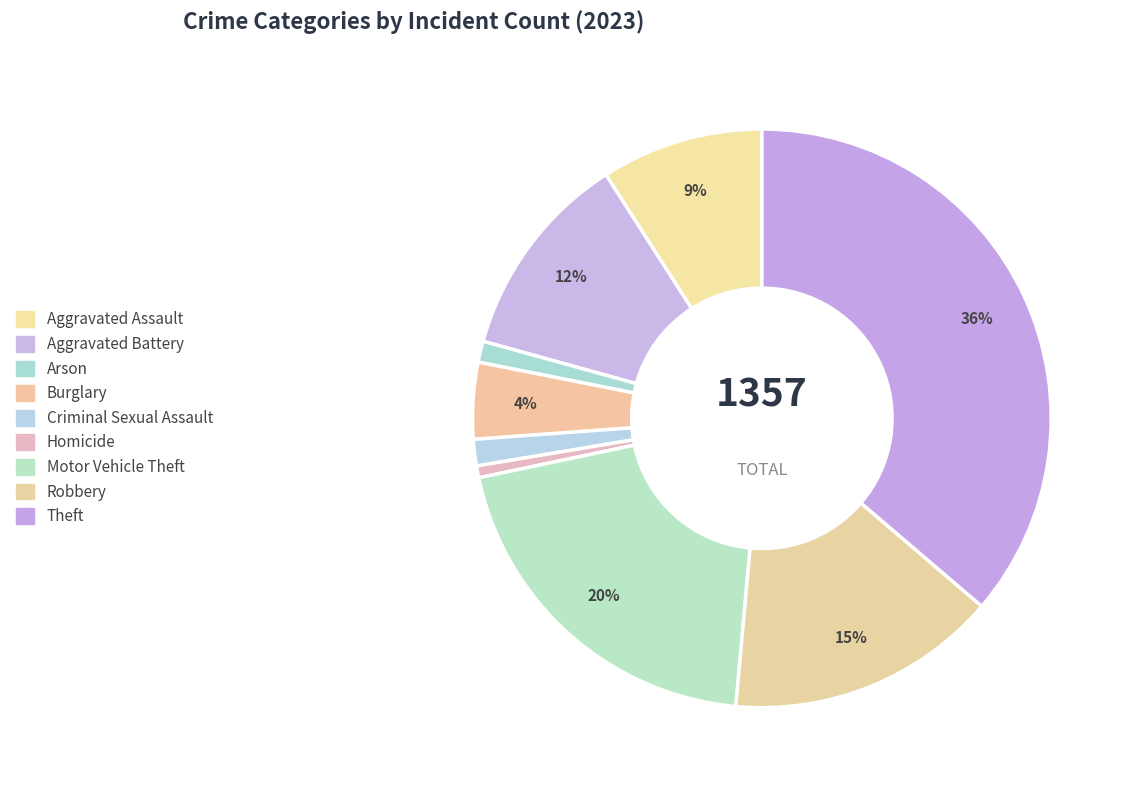

To the nearest percent, what percentage of the pie is Aggravated Assault?

9%